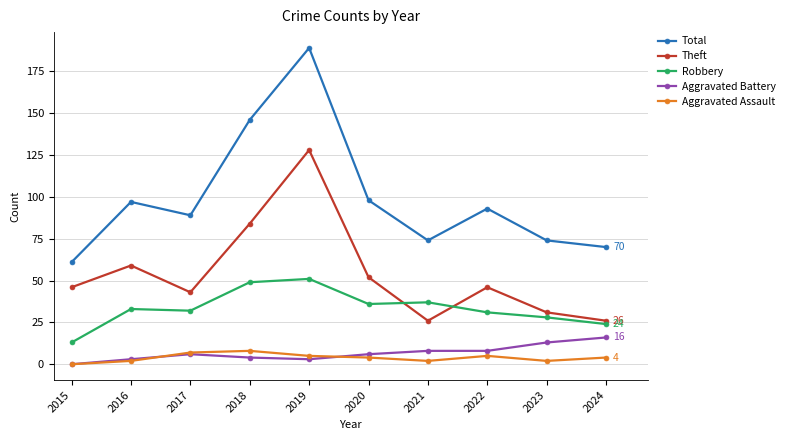

How many values in Aggravated Battery are above zero?

9